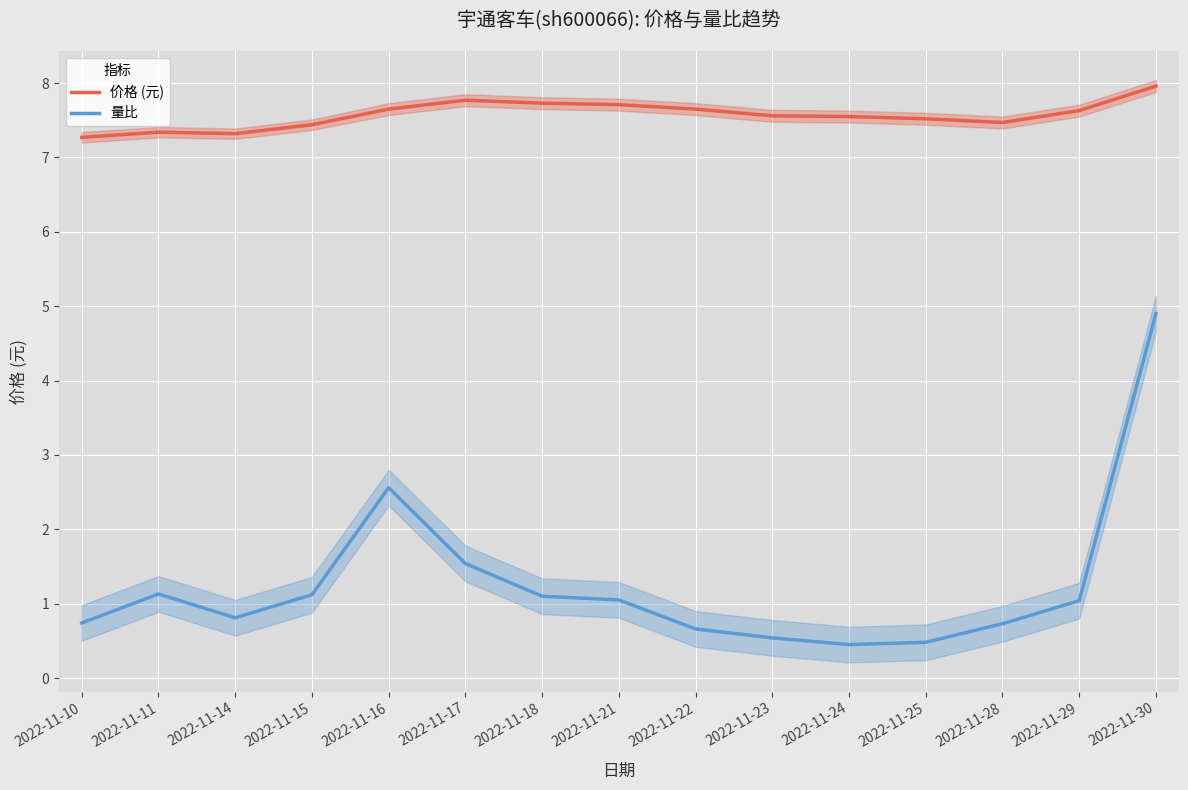

At 2022-11-10, list the series in order from largest to smallest.

价格 (元), 量比